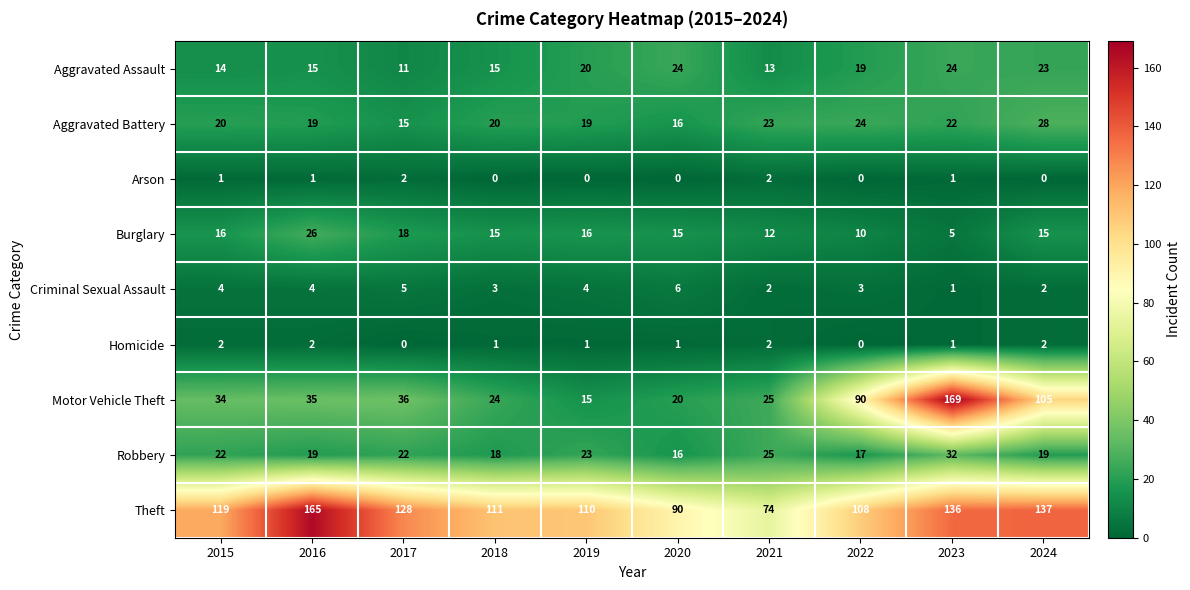

What is the approximate value of Aggravated Battery at 2016?

19